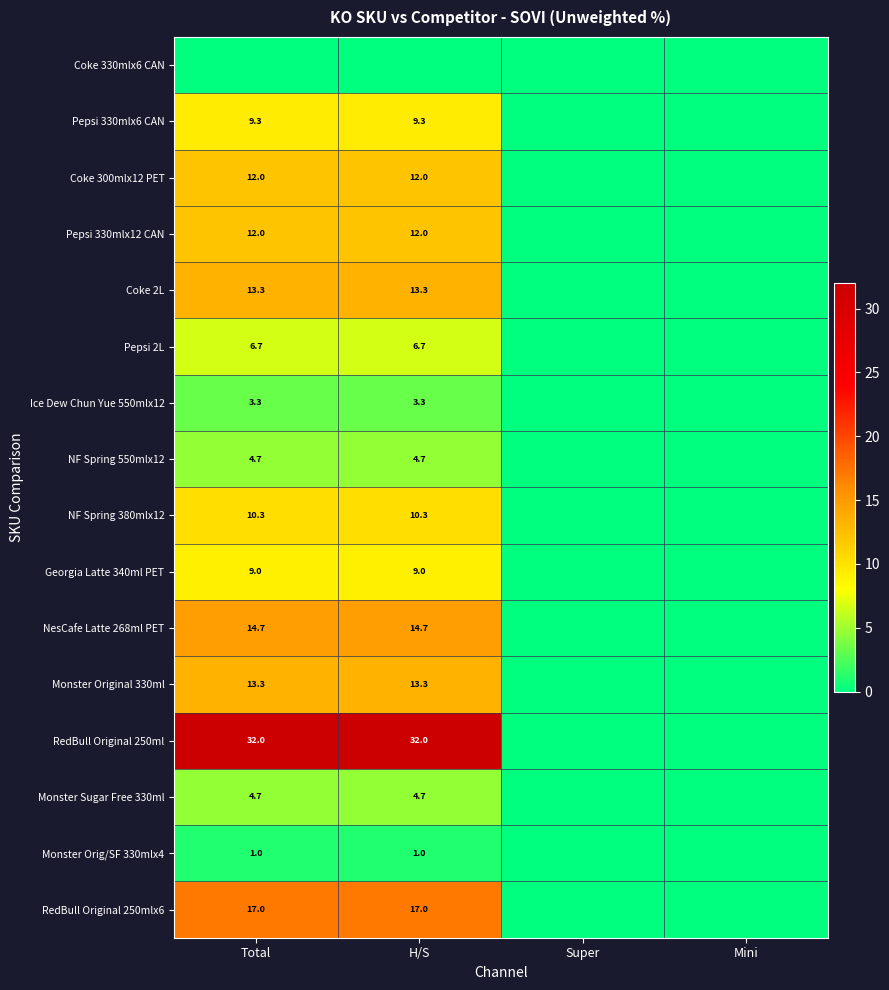

The NesCafe Latte 268ml PET series shows 14.7 at Total. True or false?

True